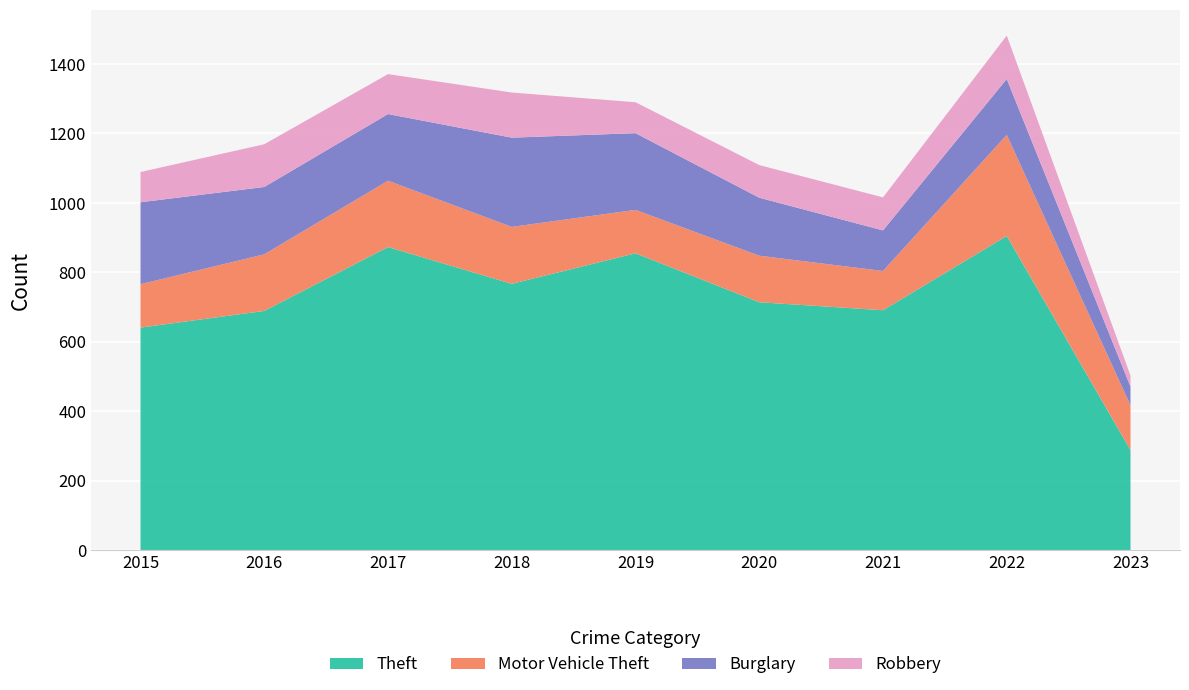

Reading left to right, extract all data points from this chart.

Theft: 2015=641	2016=689	2017=873	2018=767	2019=855	2020=714	2021=691	2022=905	2023=288
Motor Vehicle Theft: 2015=125	2016=163	2017=191	2018=164	2019=125	2020=134	2021=113	2022=291	2023=129
Burglary: 2015=236	2016=194	2017=192	2018=257	2019=221	2020=167	2021=117	2022=161	2023=54
Robbery: 2015=87	2016=123	2017=115	2018=130	2019=89	2020=94	2021=95	2022=125	2023=32